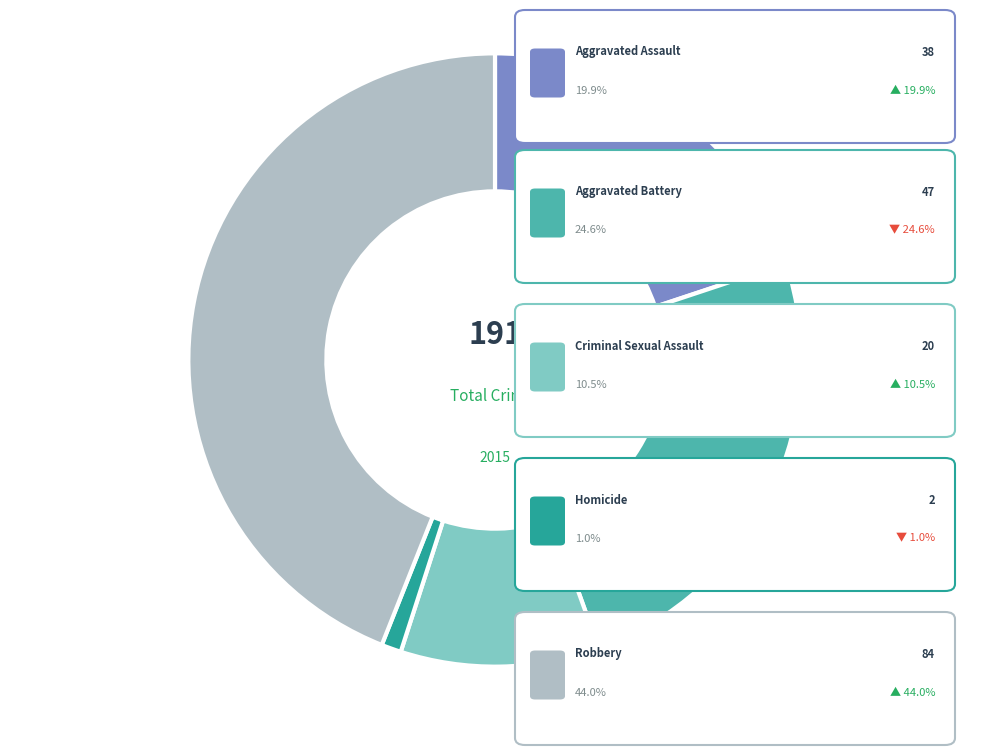

Does any single category account for the majority?

No